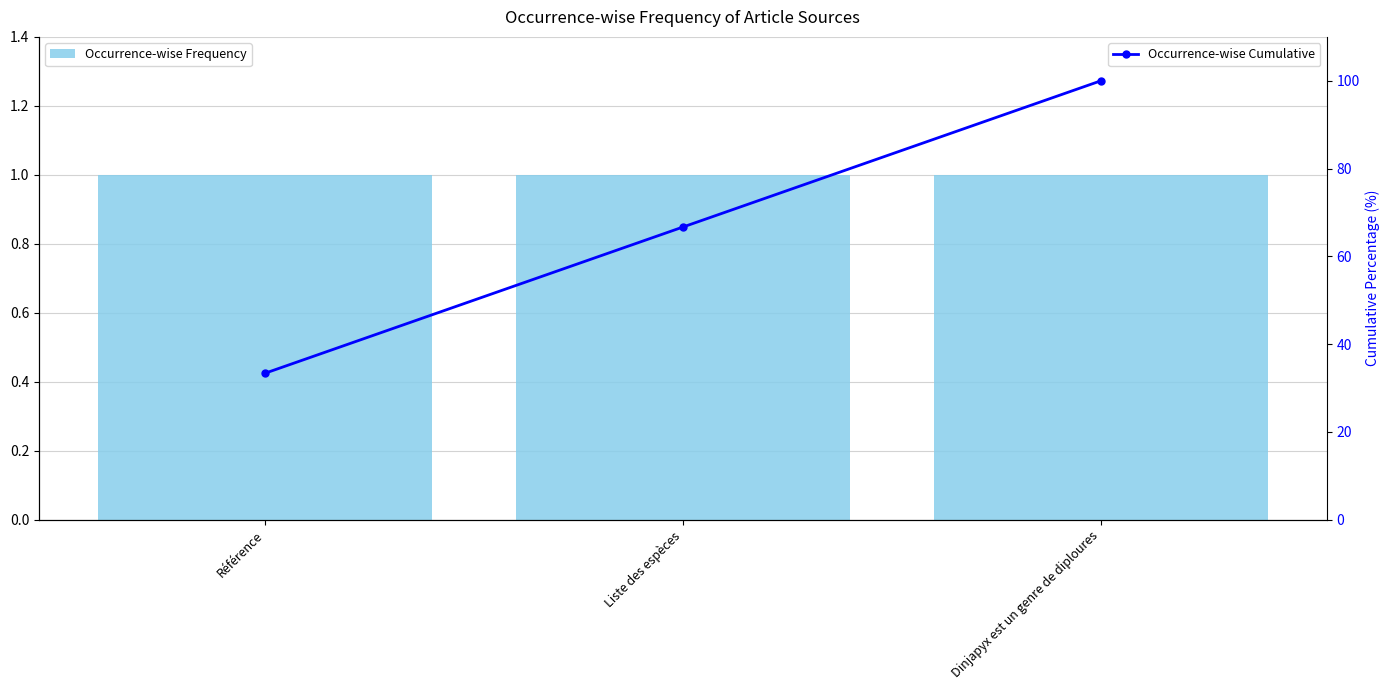

Read the Occurrence-wise Cumulative value at Référence.

33.3